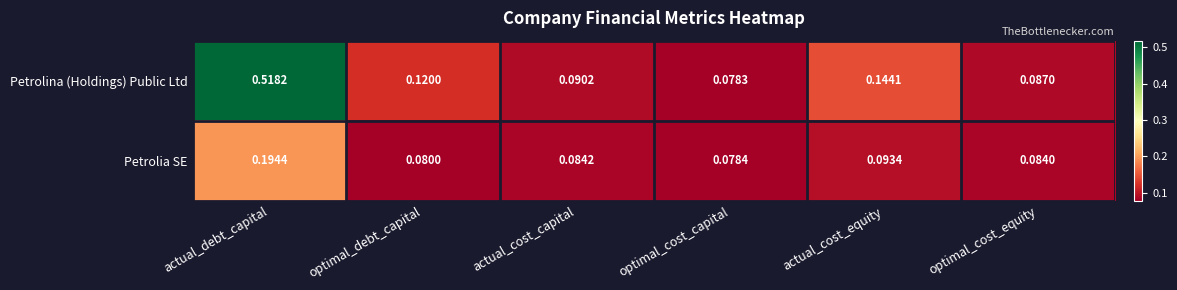

Rank the categories by Petrolia SE value from lowest to highest.

optimal_cost_capital, optimal_debt_capital, optimal_cost_equity, actual_cost_capital, actual_cost_equity, actual_debt_capital